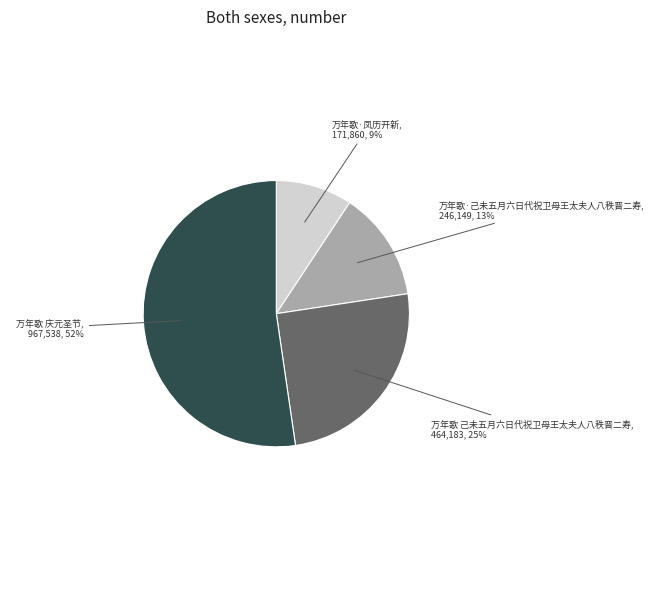

Which category has the biggest portion of the pie?

万年歌 庆元圣节